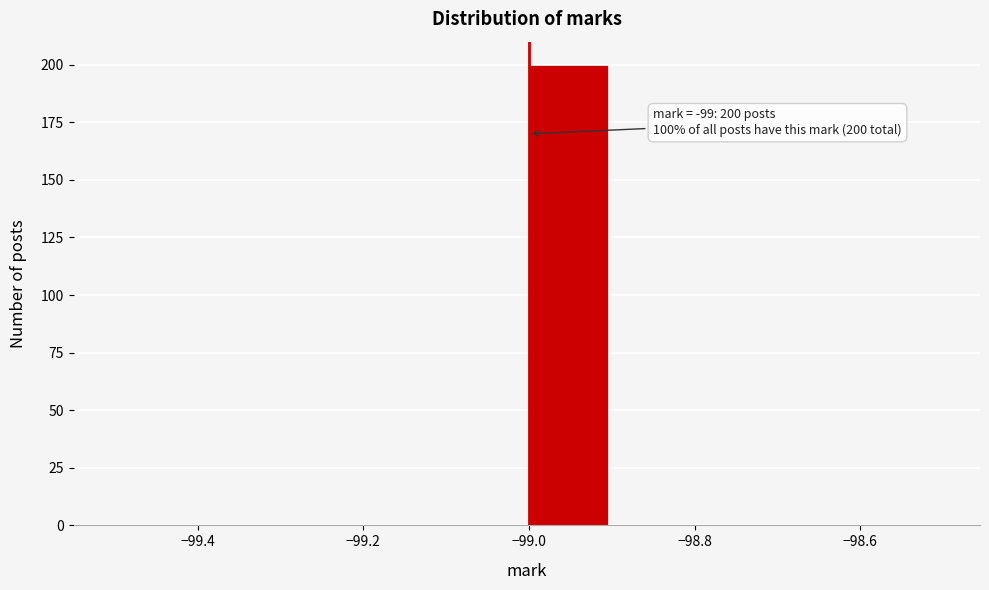

Which range on the x-axis has the tallest bar?

-99.0 to -98.9